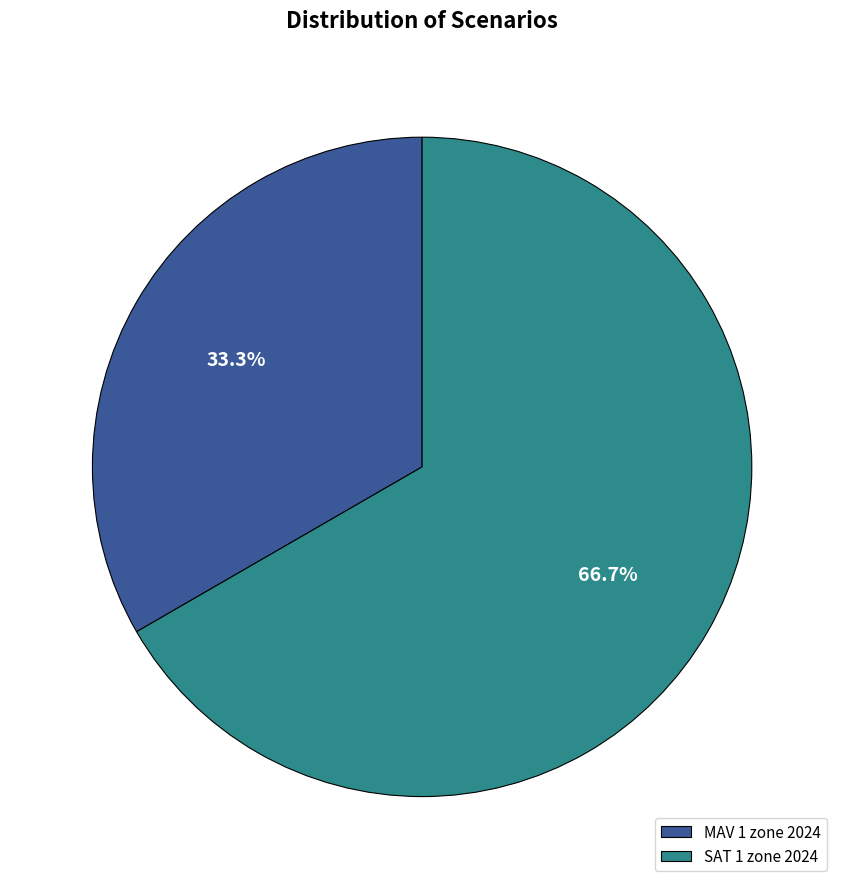

Rank the categories by value from lowest to highest.

MAV 1 zone 2024, SAT 1 zone 2024